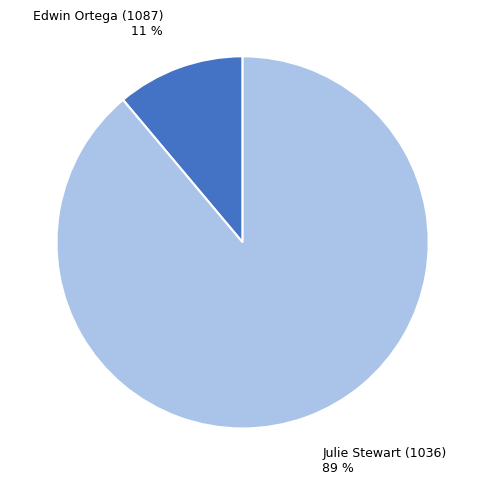

Rank the categories by value from highest to lowest.

Julie Stewart (1036), Edwin Ortega (1087)